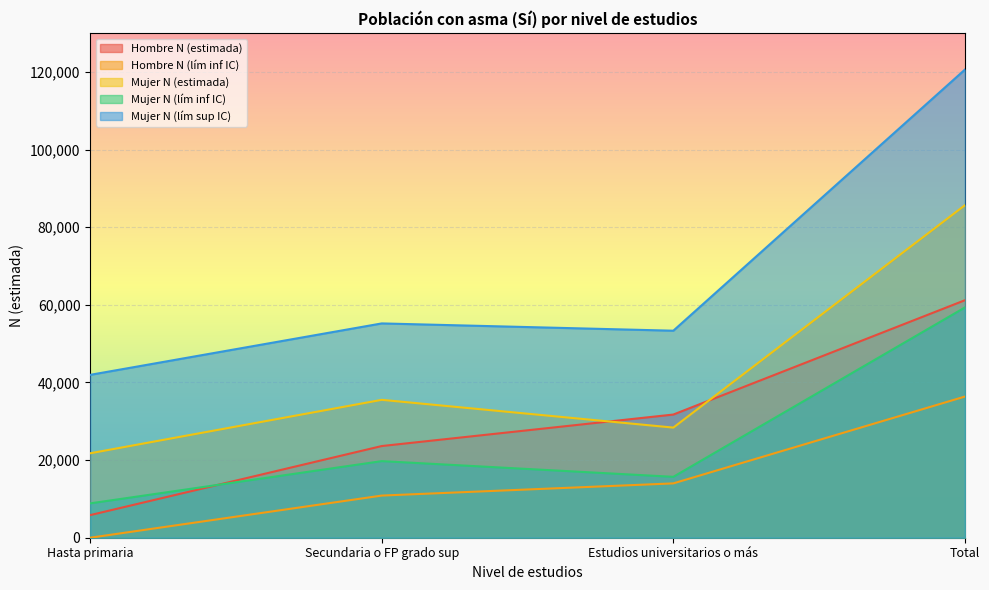

What is the greatest value displayed?

120576